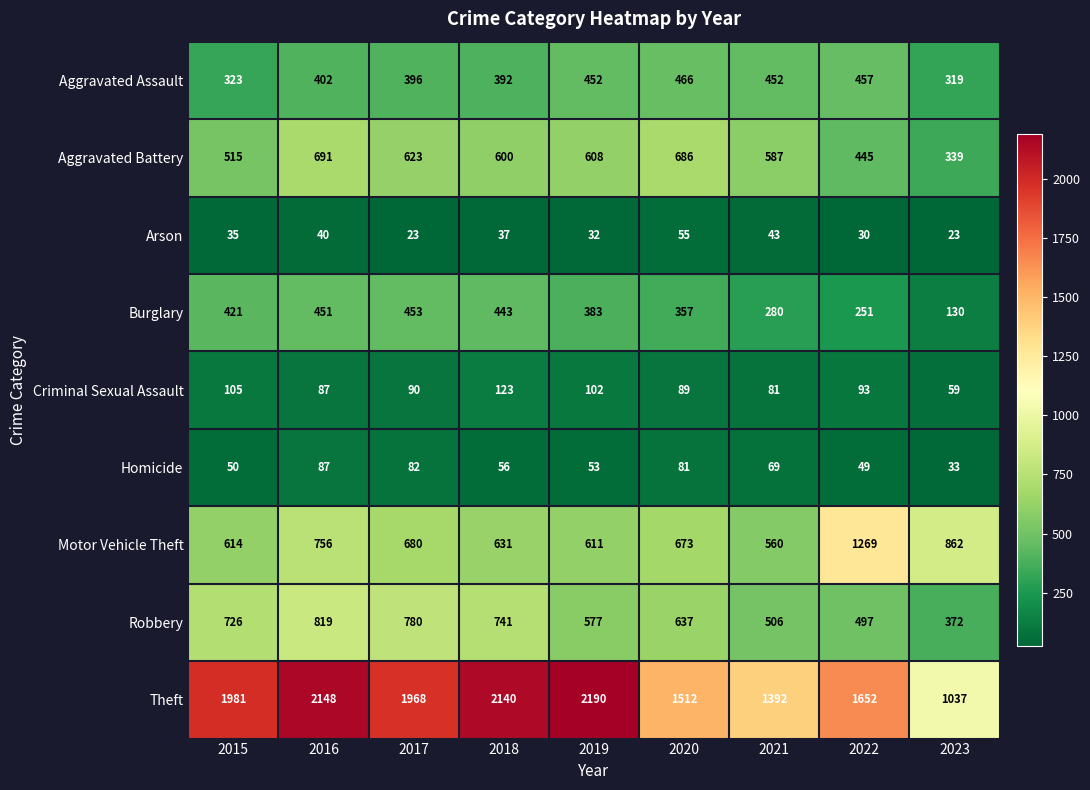

At which label does Burglary reach its peak?

2017